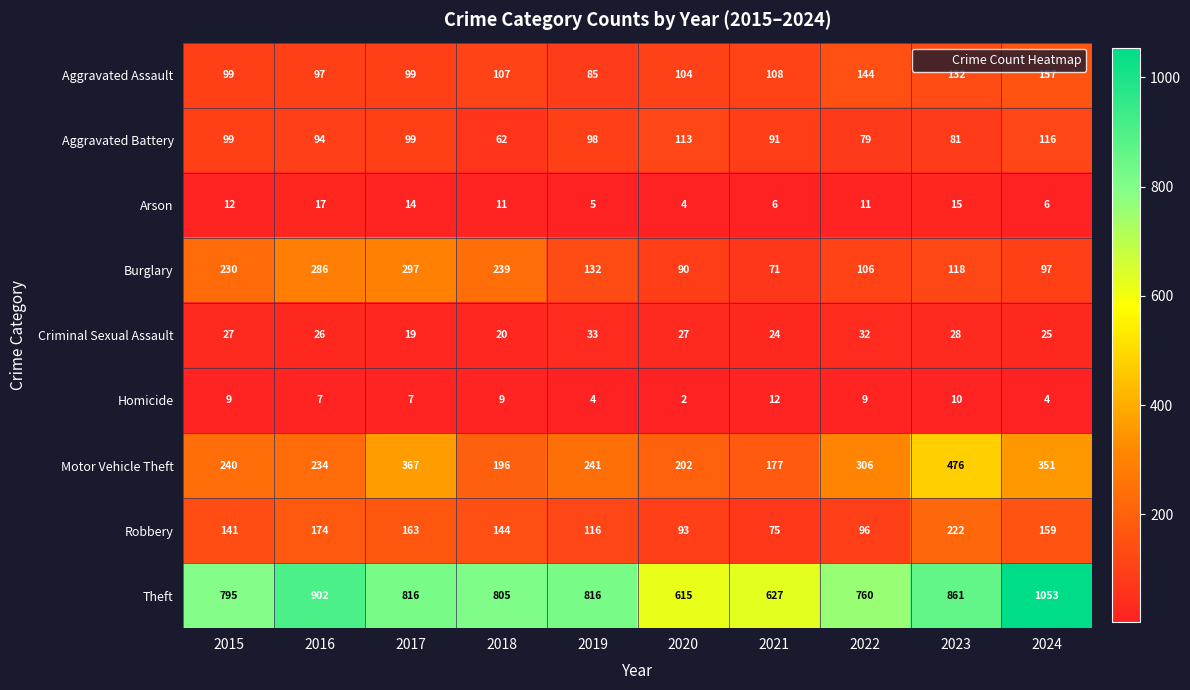

The value of Aggravated Battery at 2019 is 98. True or false?

True